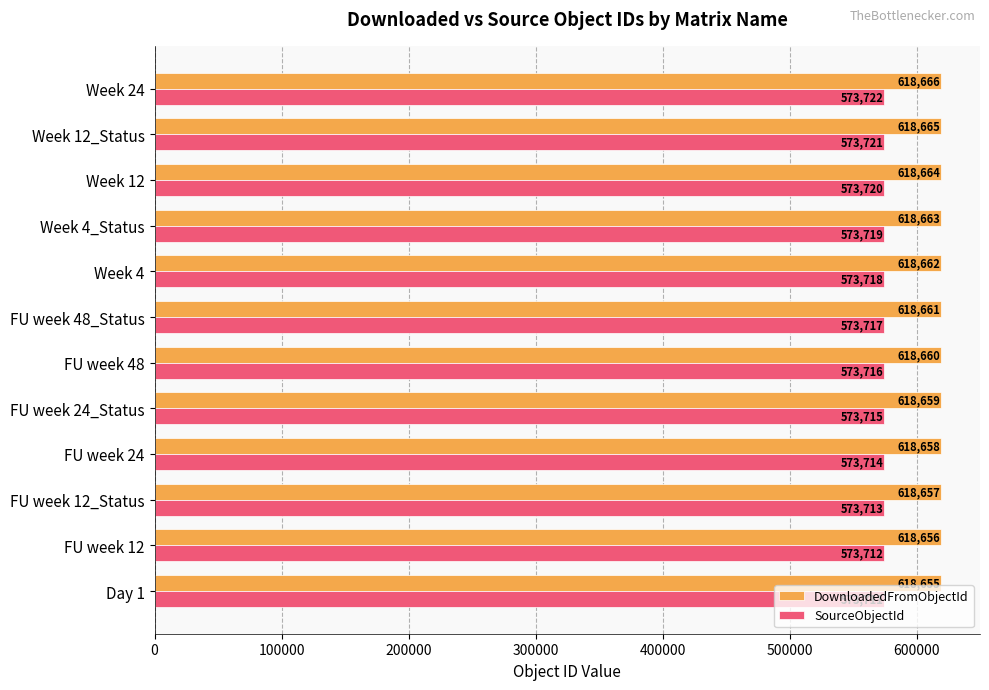

What is the spread (max minus min) of values at FU week 48?

44944